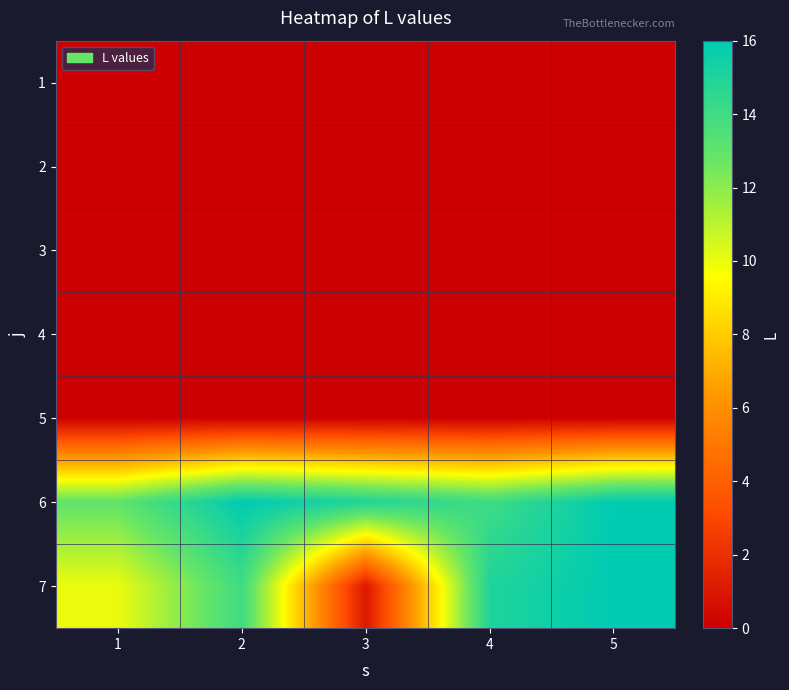

Reading right to left, list all the values displayed in this chart.

1: 5=0	4=0	3=0	2=0	1=0
2: 5=0	4=0	3=0	2=0	1=0
3: 5=0	4=0	3=0	2=0	1=0
4: 5=0	4=0	3=0	2=0	1=0
5: 5=0	4=0	3=0	2=0	1=0
6: 5=16	4=14	3=15	2=16	1=13
7: 5=16	4=15	3=1	2=14	1=10